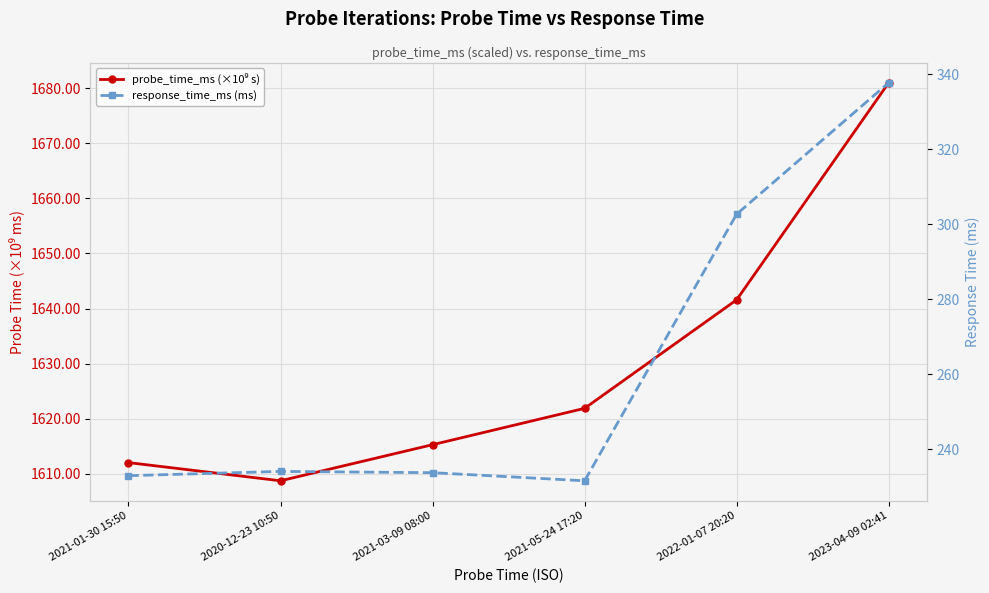

What is the difference between the maximum and minimum values in the probe_time_ms (×10⁹ s) series?

72.3